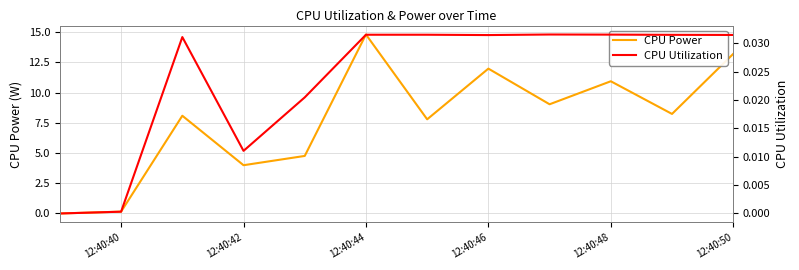

At how many categories does at least one series exceed 0?

11